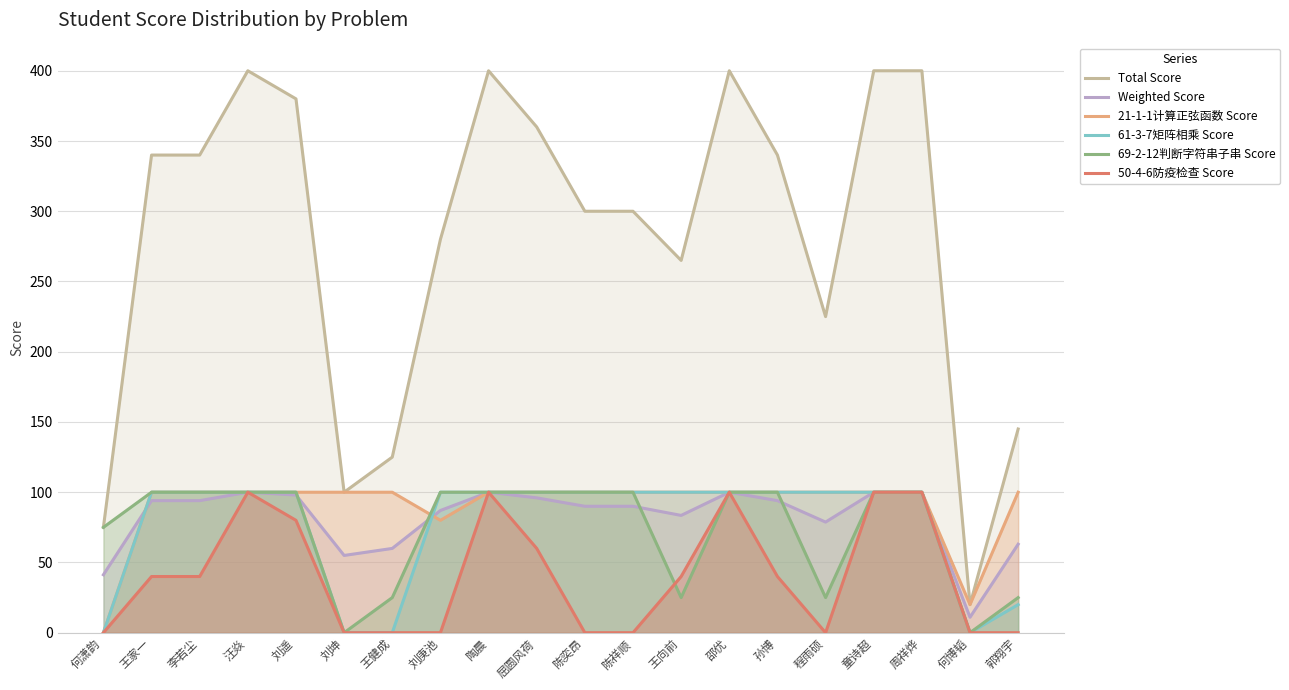

In 69-2-12判断字符串子串 Score, how many points are lower than both neighbors (excluding endpoints)?

4